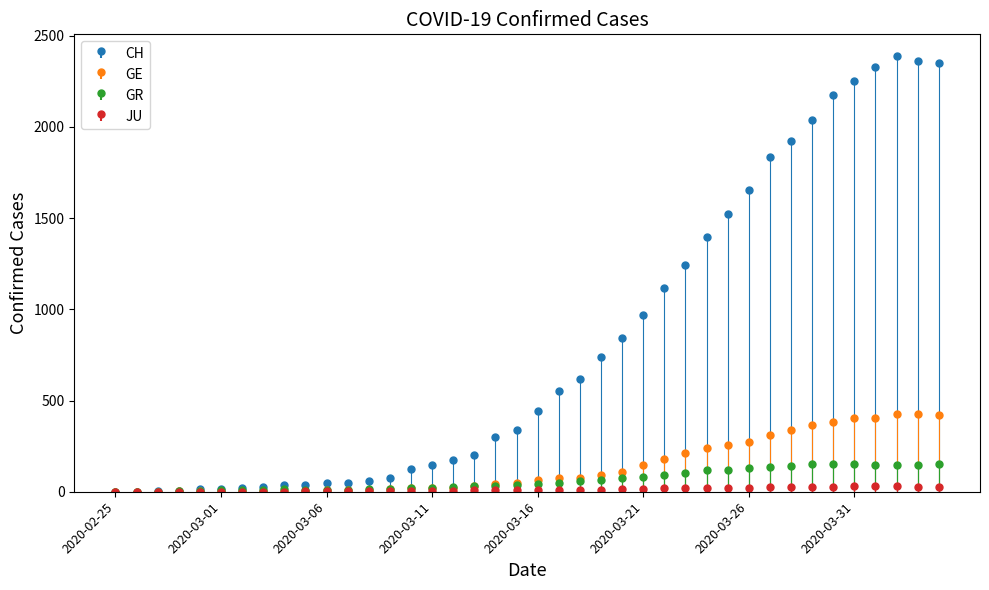

Reading left to right, extract all data points from this chart.

CH: 2020-02-25=0	2020-02-26=1	2020-02-27=2	2020-02-28=2	2020-02-29=15	2020-03-01=16	2020-03-02=22	2020-03-03=27	2020-03-04=35	2020-03-05=39	2020-03-06=47	2020-03-07=48	2020-03-08=61	2020-03-09=74	2020-03-10=122	2020-03-11=144	2020-03-12=173	2020-03-13=199	2020-03-14=302	2020-03-15=338	2020-03-16=442	2020-03-17=551	2020-03-18=616	2020-03-19=740	2020-03-20=841	2020-03-21=970	2020-03-22=1119	2020-03-23=1243	2020-03-24=1394	2020-03-25=1521	2020-03-26=1653	2020-03-27=1833	2020-03-28=1923	2020-03-29=2037	2020-03-30=2177	2020-03-31=2250	2020-04-01=2327	2020-04-02=2388	2020-04-03=2362	2020-04-04=2348
GE: 2020-02-25=0	2020-02-26=1	2020-02-27=1	2020-02-28=2	2020-02-29=3	2020-03-01=3	2020-03-02=3	2020-03-03=4	2020-03-04=4	2020-03-05=5	2020-03-06=7	2020-03-07=7	2020-03-08=9	2020-03-09=13	2020-03-10=18	2020-03-11=20	2020-03-12=23	2020-03-13=33	2020-03-14=43	2020-03-15=46	2020-03-16=66	2020-03-17=75	2020-03-18=78	2020-03-19=92	2020-03-20=109	2020-03-21=145	2020-03-22=179	2020-03-23=214	2020-03-24=238	2020-03-25=258	2020-03-26=272	2020-03-27=313	2020-03-28=339	2020-03-29=365	2020-03-30=382	2020-03-31=405	2020-04-01=406	2020-04-02=424	2020-04-03=424	2020-04-04=421
GR: 2020-02-25=0	2020-02-26=0	2020-02-27=0	2020-02-28=6	2020-02-29=6	2020-03-01=7	2020-03-02=10	2020-03-03=12	2020-03-04=13	2020-03-05=11	2020-03-06=12	2020-03-07=12	2020-03-08=16	2020-03-09=17	2020-03-10=20	2020-03-11=21	2020-03-12=28	2020-03-13=30	2020-03-14=34	2020-03-15=36	2020-03-16=42	2020-03-17=47	2020-03-18=59	2020-03-19=64	2020-03-20=73	2020-03-21=83	2020-03-22=92	2020-03-23=104	2020-03-24=118	2020-03-25=119	2020-03-26=129	2020-03-27=138	2020-03-28=143	2020-03-29=153	2020-03-30=154	2020-03-31=153	2020-04-01=147	2020-04-02=147	2020-04-03=147	2020-04-04=150
JU: 2020-02-25=0	2020-02-26=0	2020-02-27=1	2020-02-28=1	2020-02-29=1	2020-03-01=1	2020-03-02=1	2020-03-03=1	2020-03-04=1	2020-03-05=2	2020-03-06=5	2020-03-07=5	2020-03-08=5	2020-03-09=5	2020-03-10=5	2020-03-11=6	2020-03-12=6	2020-03-13=8	2020-03-14=8	2020-03-15=9	2020-03-16=9	2020-03-17=11	2020-03-18=11	2020-03-19=12	2020-03-20=14	2020-03-21=13	2020-03-22=18	2020-03-23=18	2020-03-24=22	2020-03-25=23	2020-03-26=22	2020-03-27=25	2020-03-28=27	2020-03-29=28	2020-03-30=28	2020-03-31=29	2020-04-01=29	2020-04-02=29	2020-04-03=28	2020-04-04=27